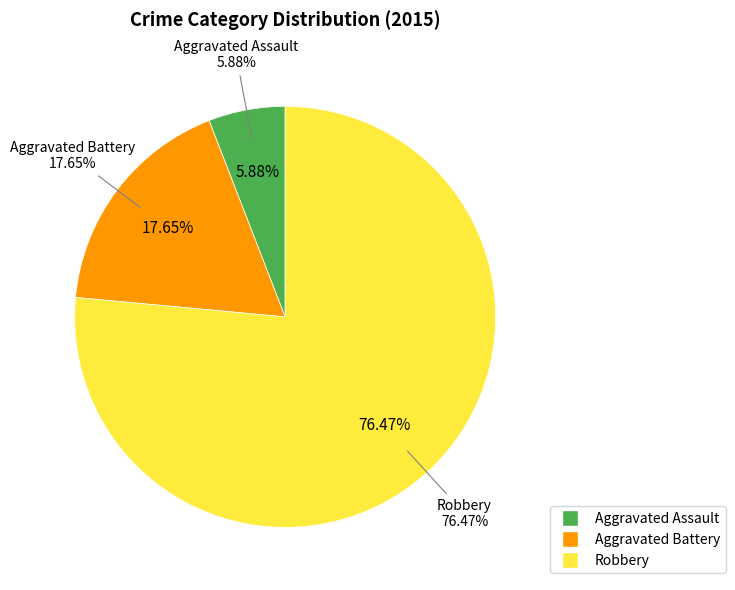

To the nearest percent, what portion does Aggravated Assault represent?

6%